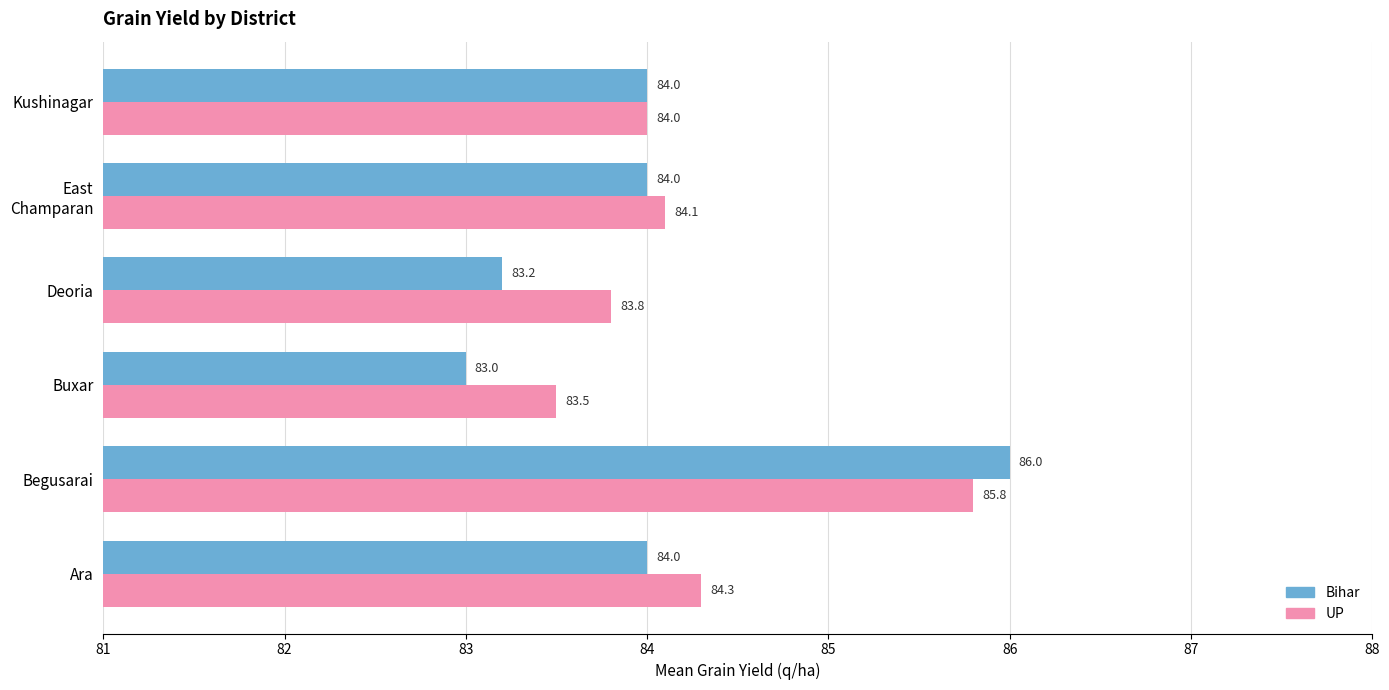

Which series has the largest total across all categories?

UP